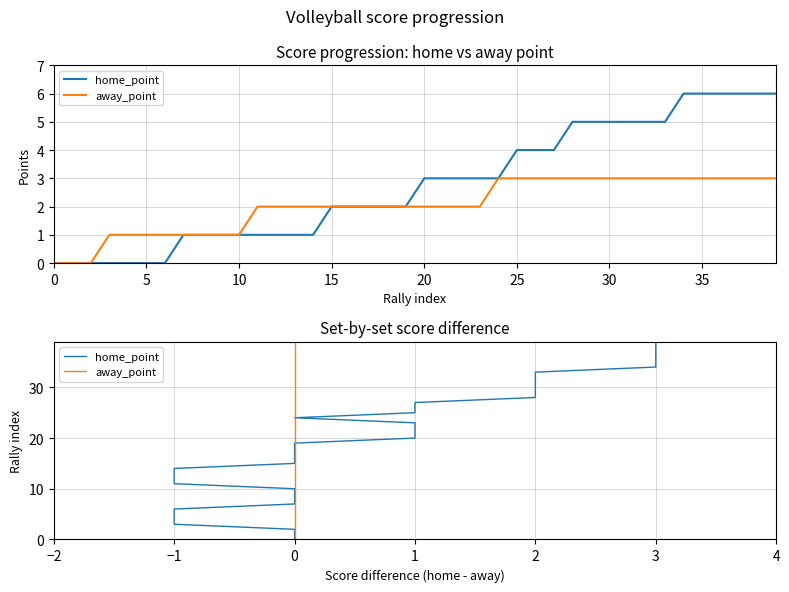

At which category is the sum across all series the highest?

39